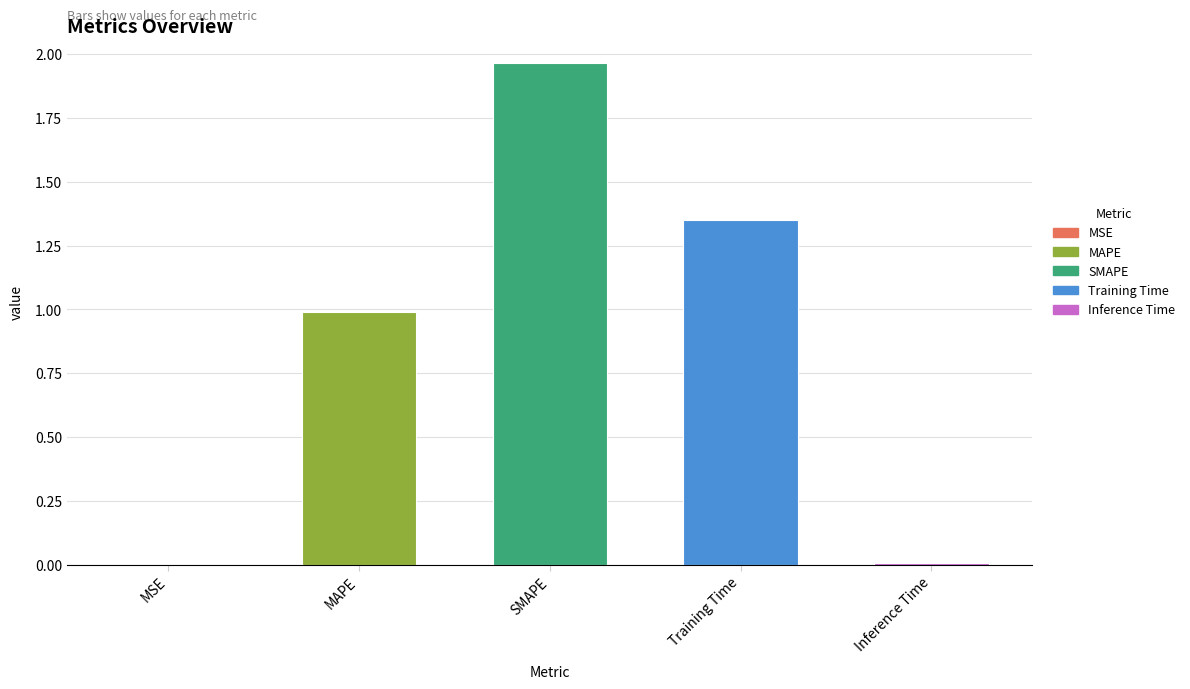

What is the sum of all values?

4.3